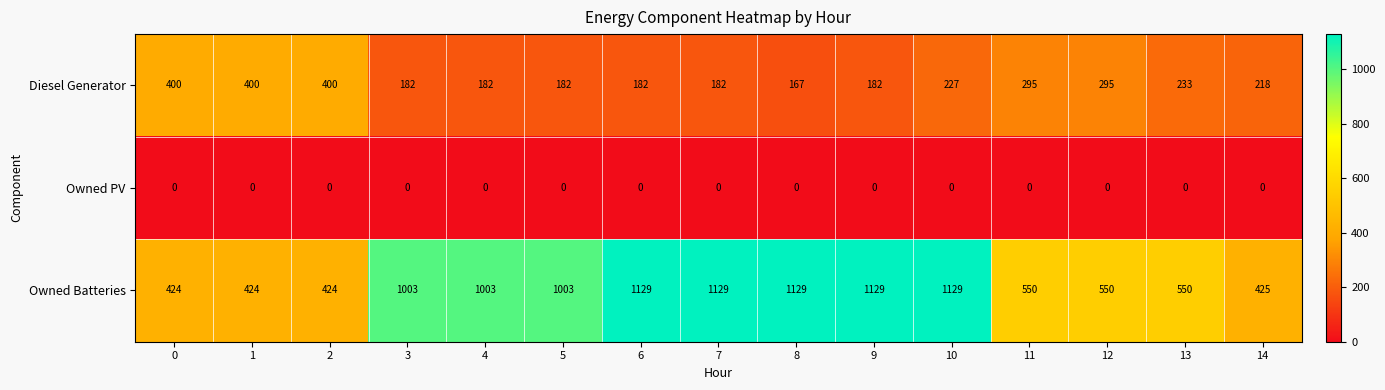

True or false: Owned Batteries has a value of 809 at 13.

False